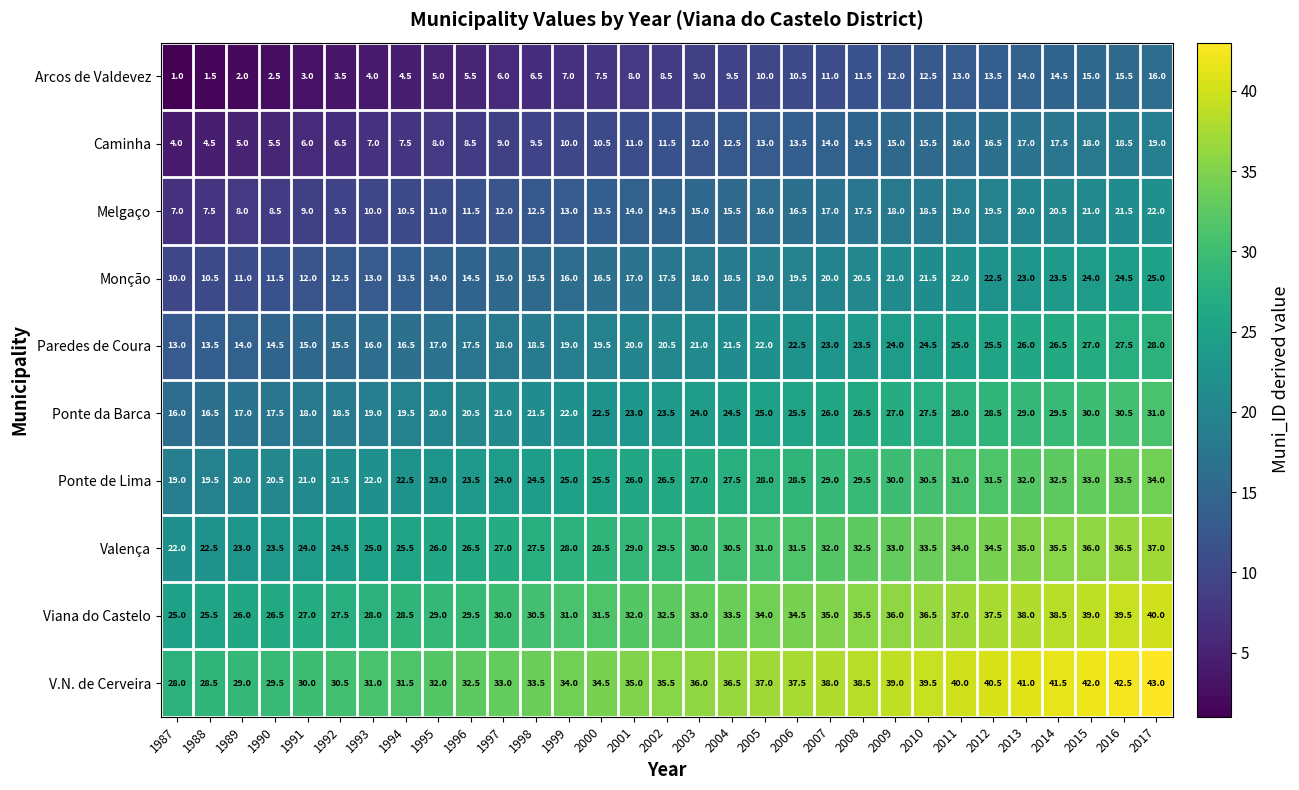

What is the smallest value displayed?

1.0